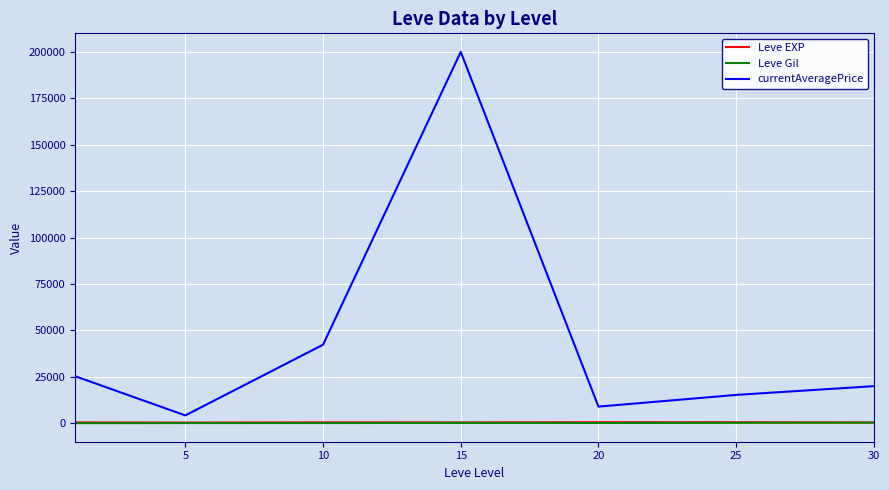

How many lines are shown in the chart?

3